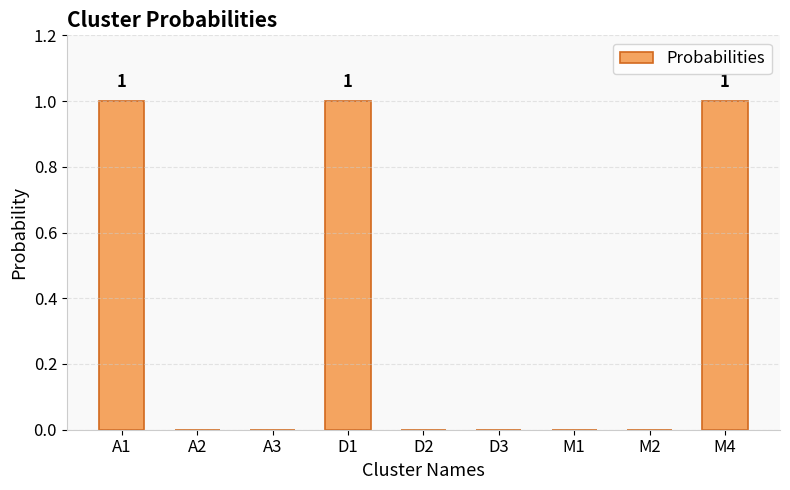

Is it true that the value at M1 is 0?

True